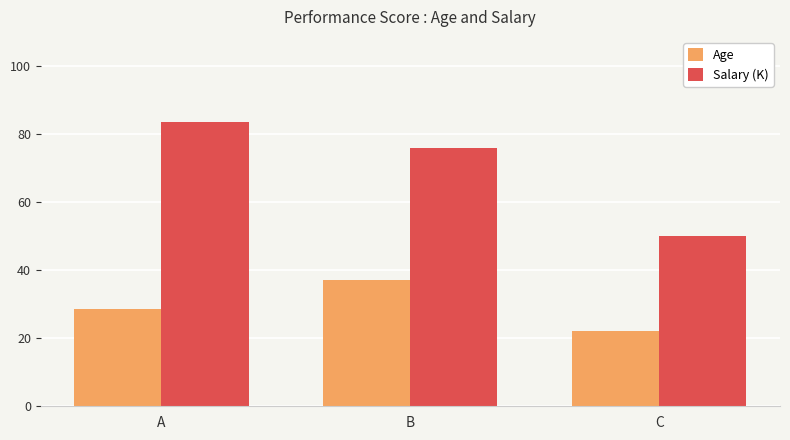

What is the total value across all series at C?

72.0